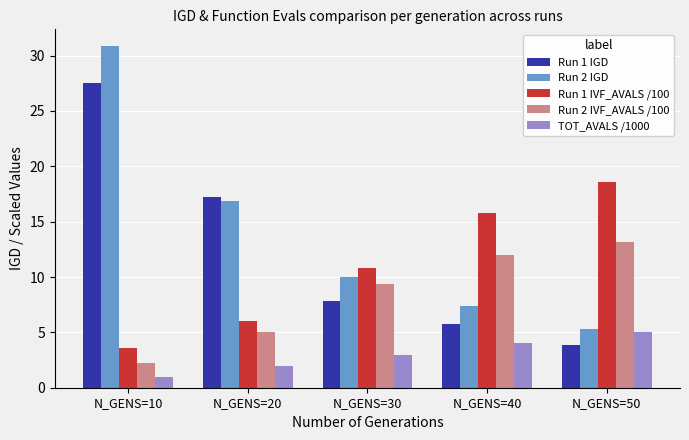

What value does the Run 2 IGD series have at N_GENS=20?

16.8